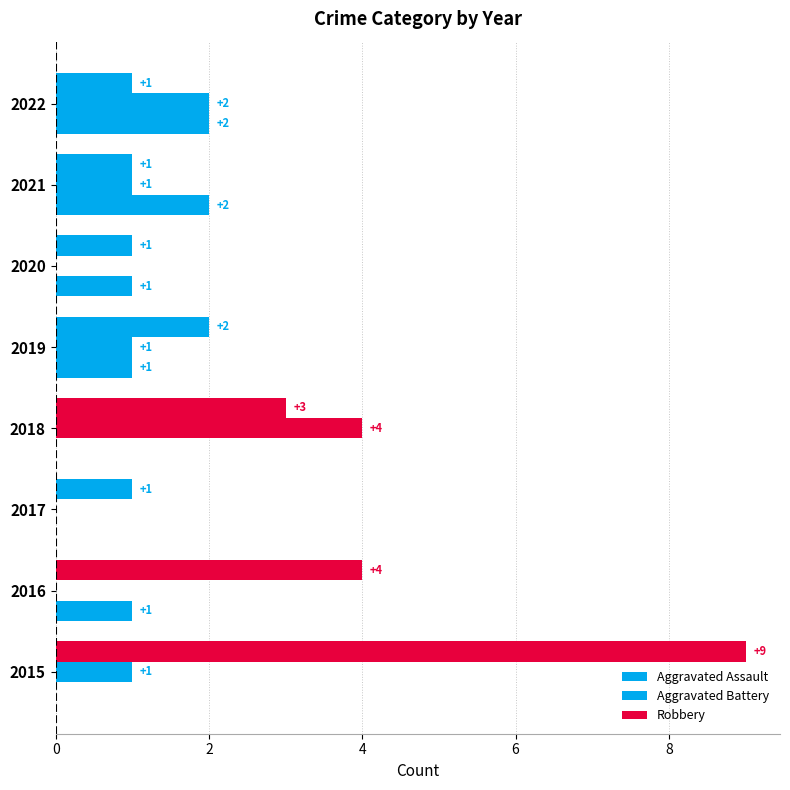

How many series are shown in this chart?

3